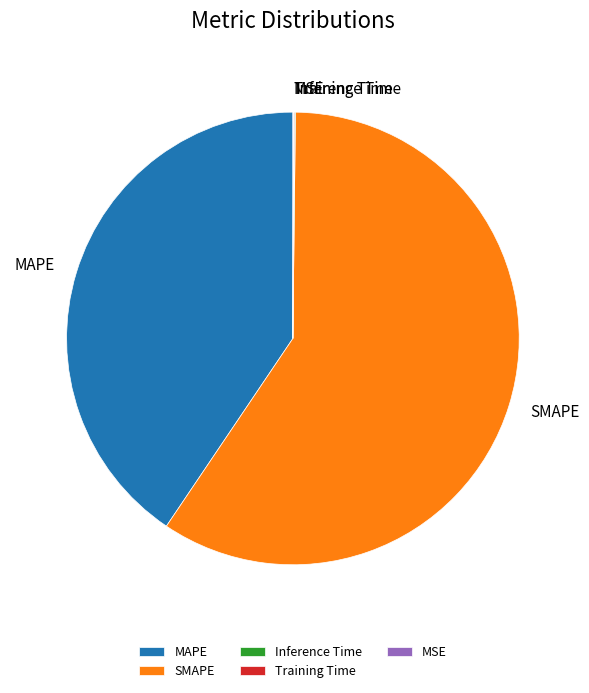

What is the largest slice in the pie chart?

SMAPE